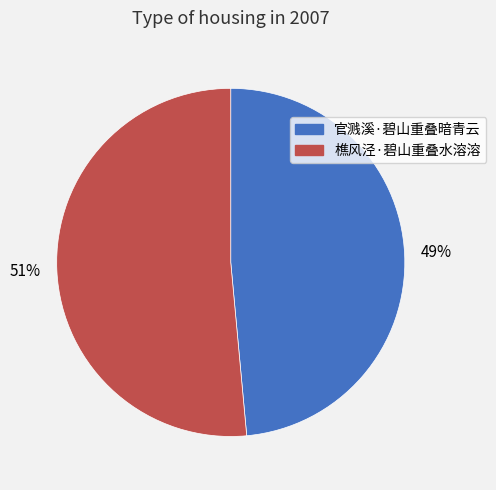

True or false: 樵风泾·碧山重叠水溶溶 accounts for 60% of the total.

False